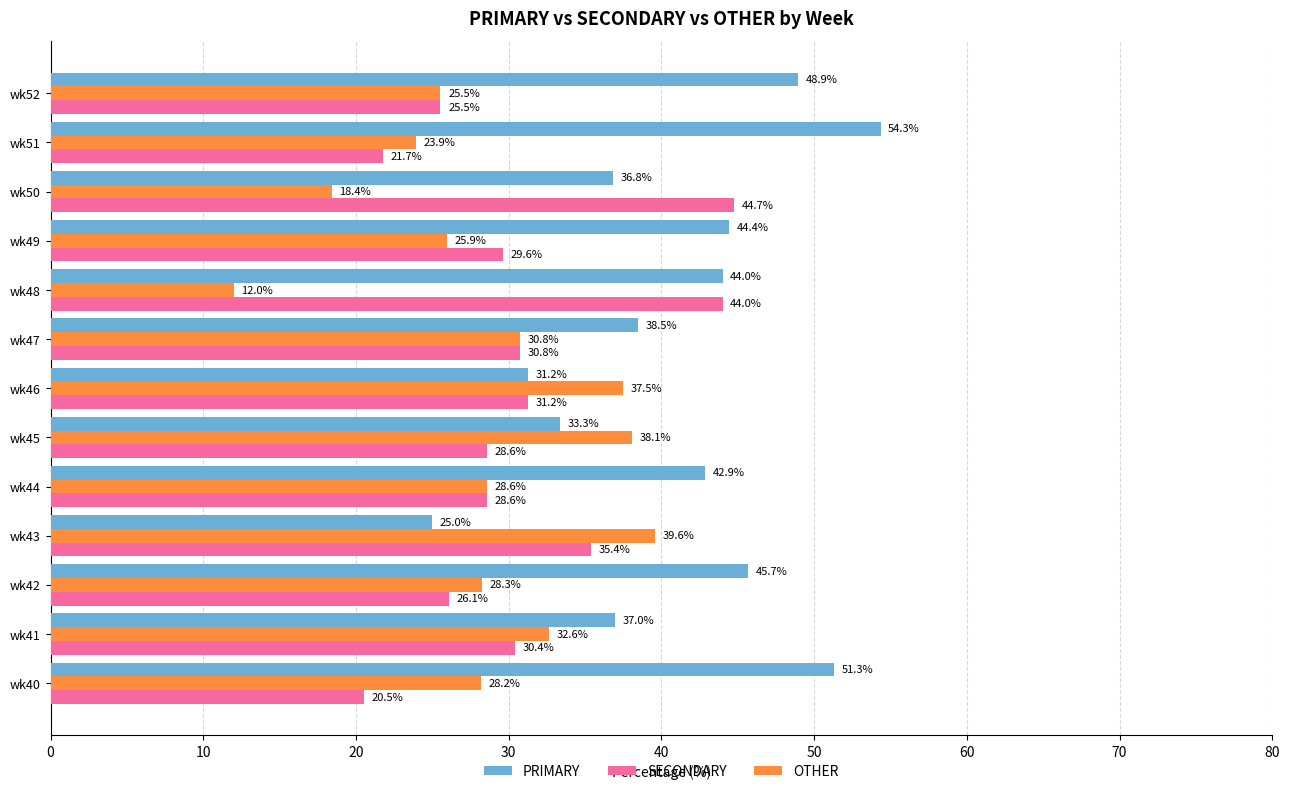

At which label is SECONDARY closest to 32?

wk46